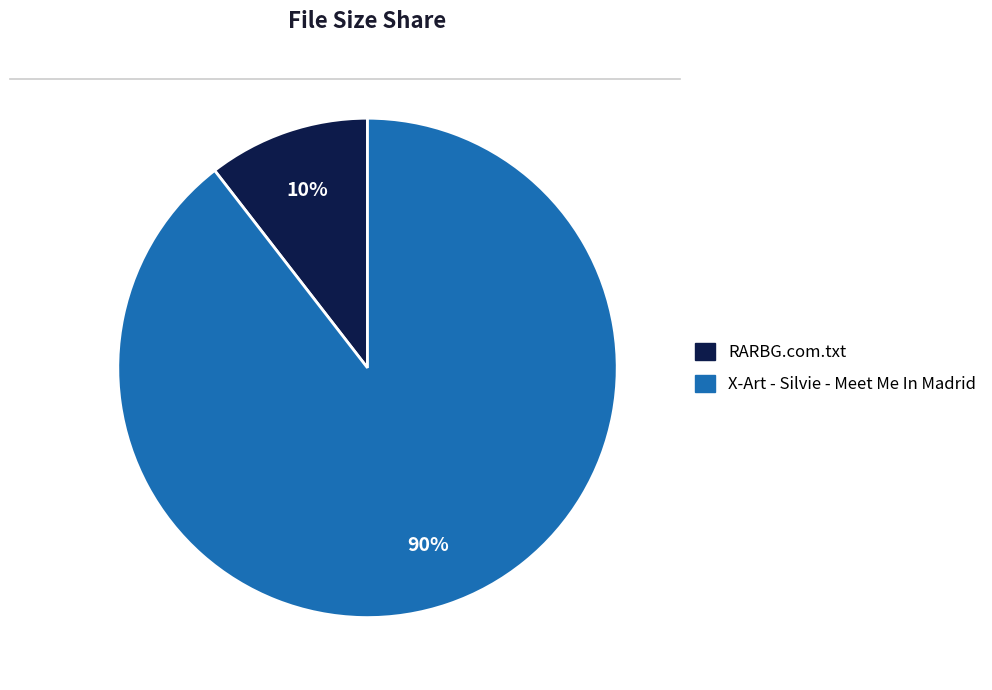

Which has a higher value, RARBG.com.txt or X-Art - Silvie - Meet Me In Madrid?

X-Art - Silvie - Meet Me In Madrid